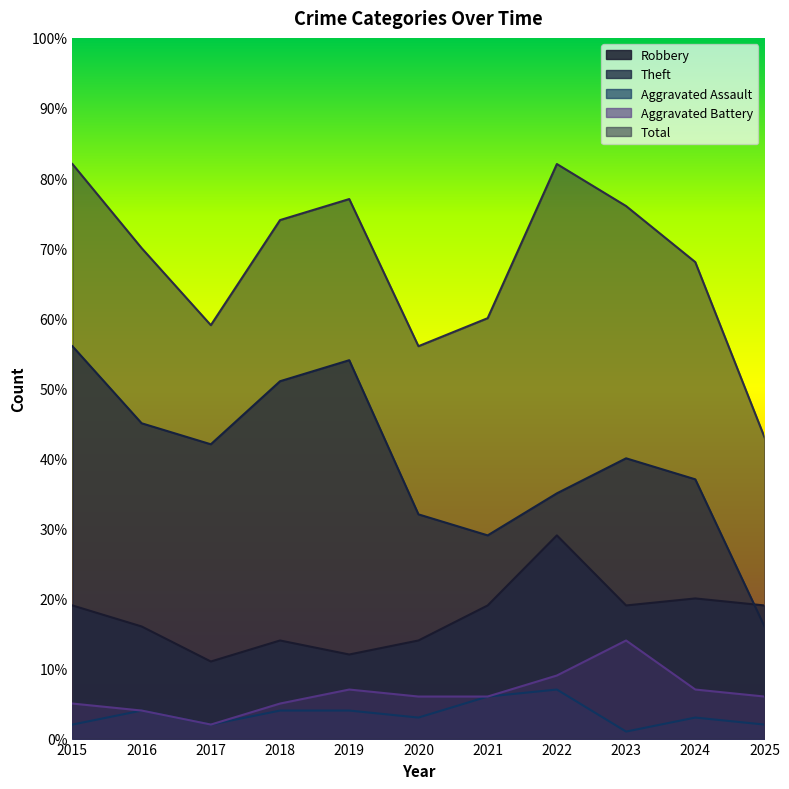

At which category is the sum across all series the highest?

2015